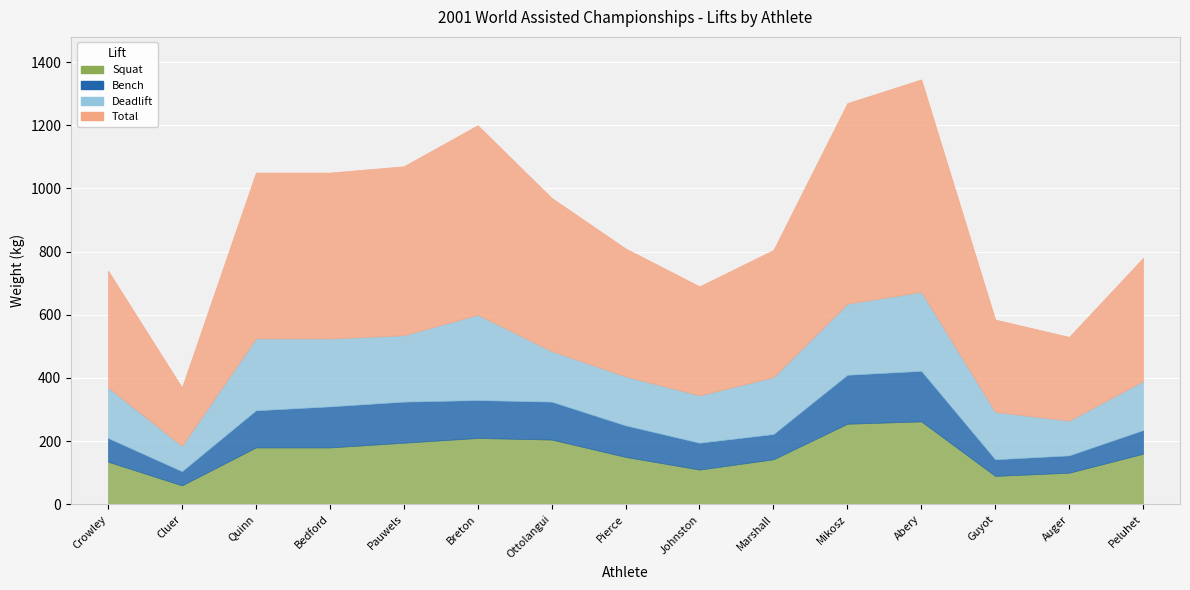

What are all the series names shown in the legend?

Squat, Bench, Deadlift, Total